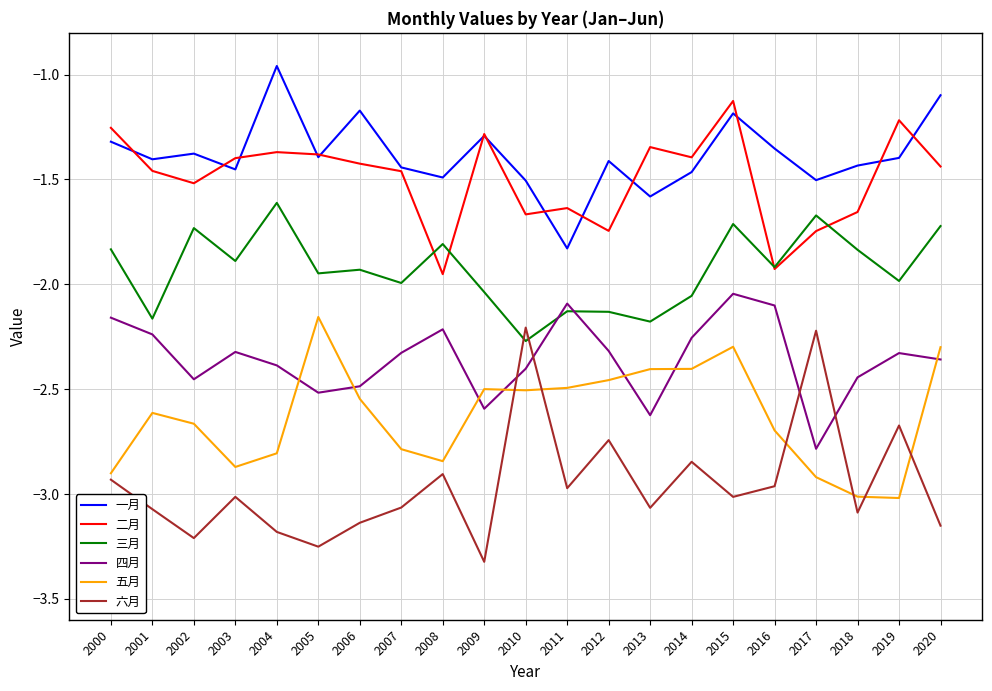

The 二月 series shows -0.9 at 2014. True or false?

False